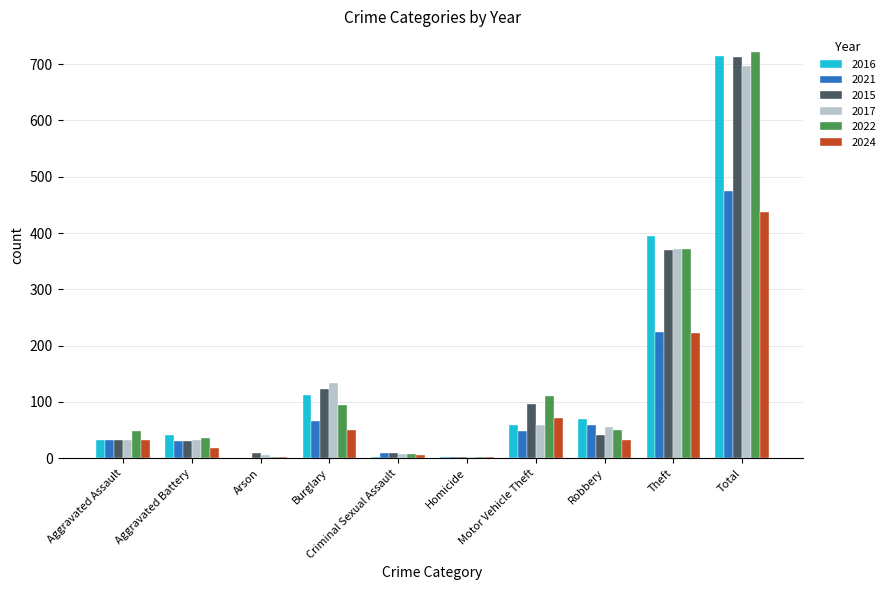

Which category has the highest value across all series?

Total